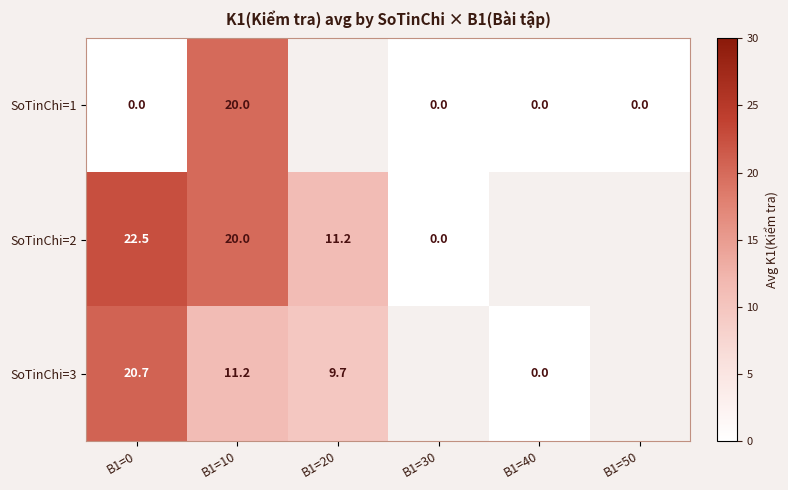

The value of SoTinChi=3 at B1=20 is 9.7. True or false?

True